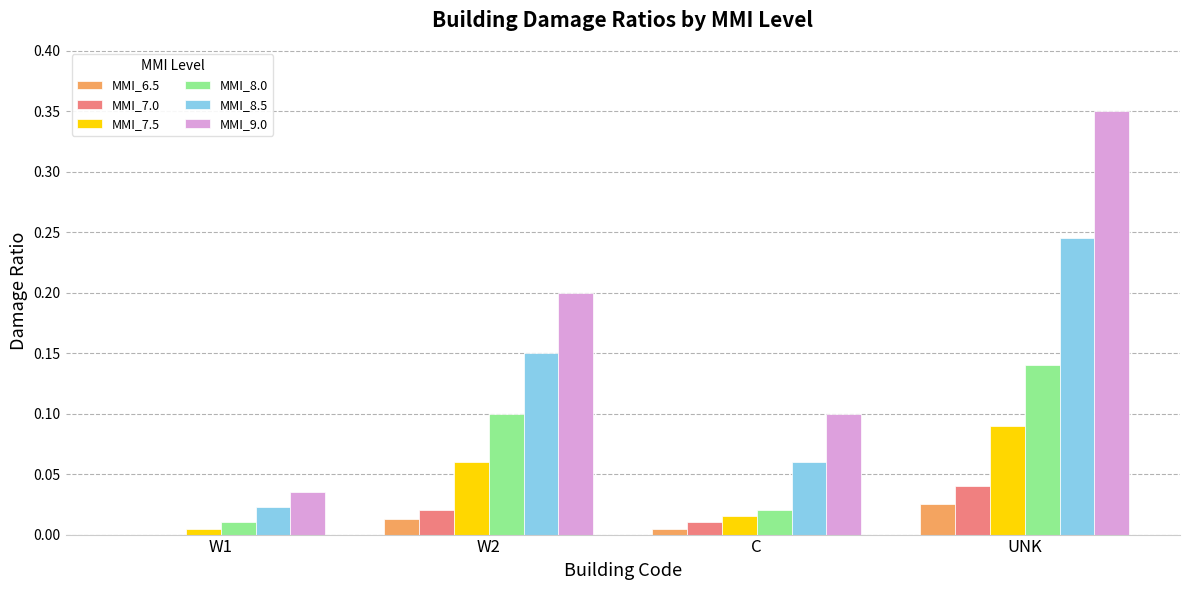

The MMI_7.0 series shows 0.0 at W2. True or false?

True